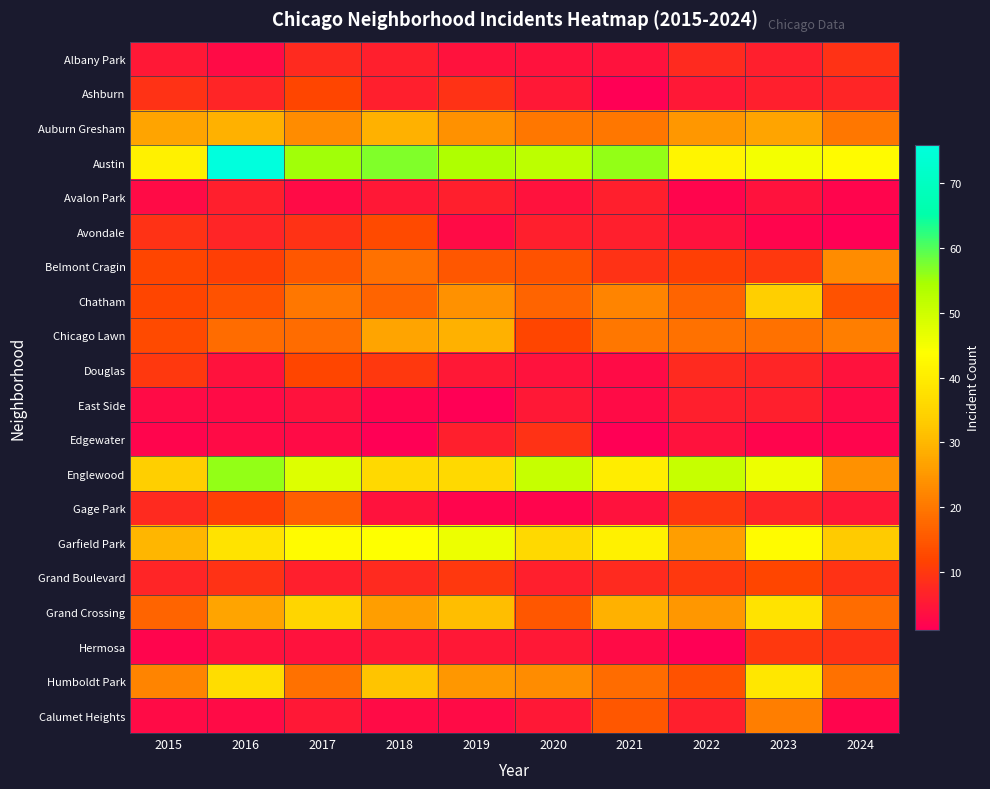

Rank the series by their maximum value, from lowest to highest.

Avalon Park, East Side, Albany Park, Edgewater, Hermosa, Ashburn, Douglas, Grand Boulevard, Avondale, Gage Park, Calumet Heights, Belmont Cragin, Auburn Gresham, Chicago Lawn, Chatham, Grand Crossing, Humboldt Park, Garfield Park, Englewood, Austin